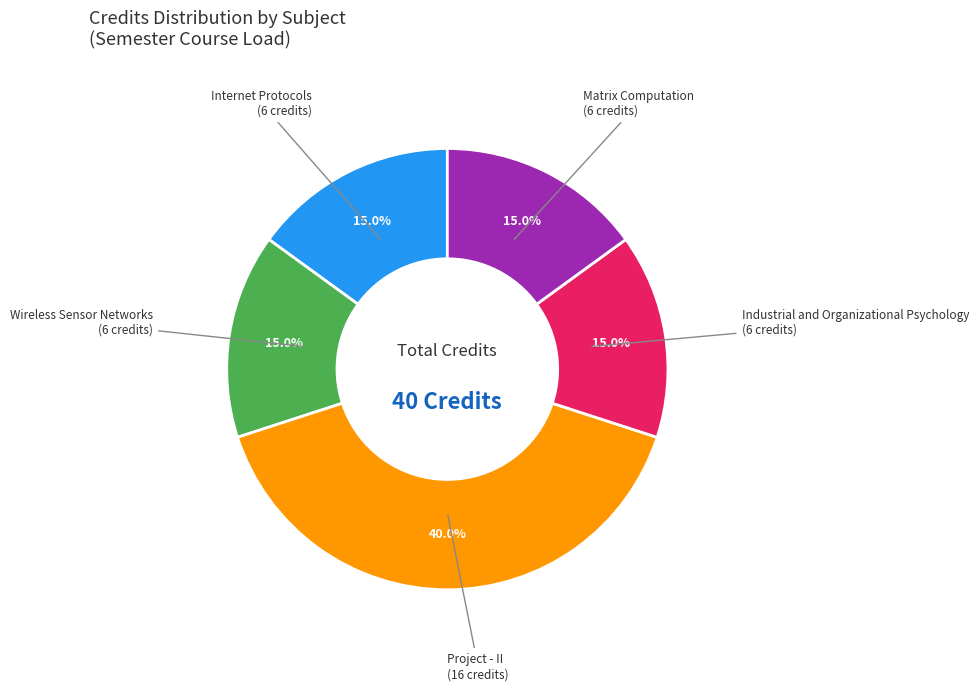

Approximately how many times larger is the value at Matrix Computation compared to Industrial and Organizational Psychology?

1.0